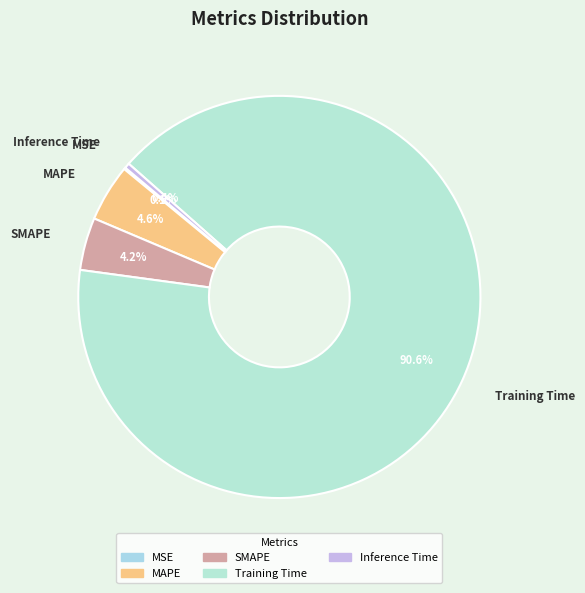

Between SMAPE and Training Time, which is larger?

Training Time